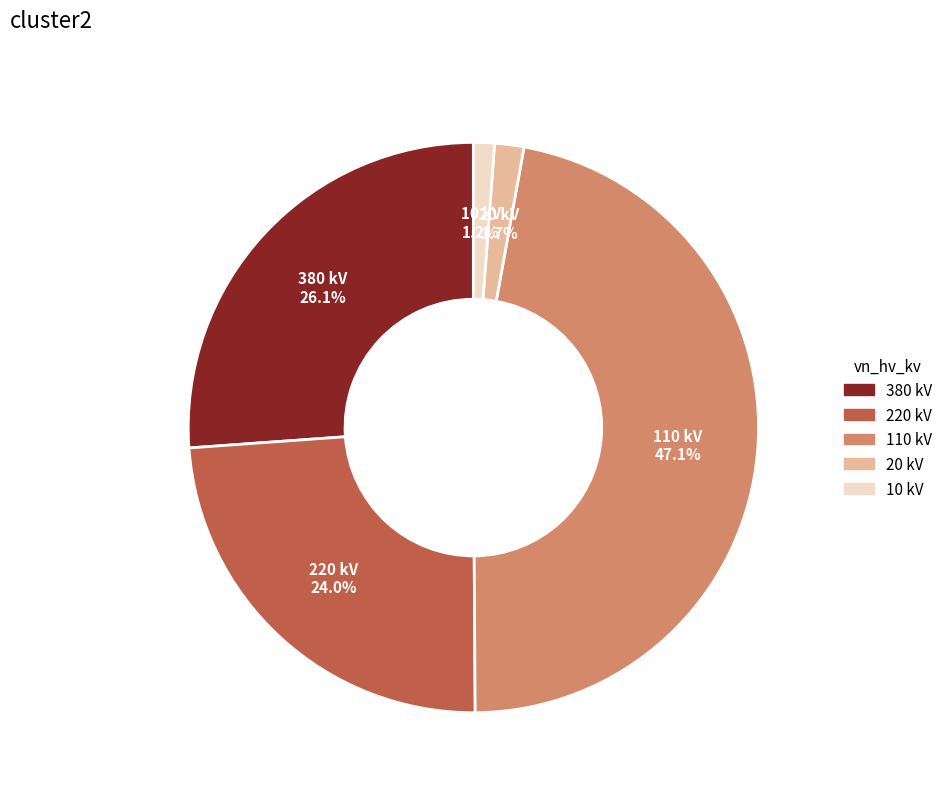

To the nearest percent, what is the difference between the 380 and 20 slice percentages?

24%